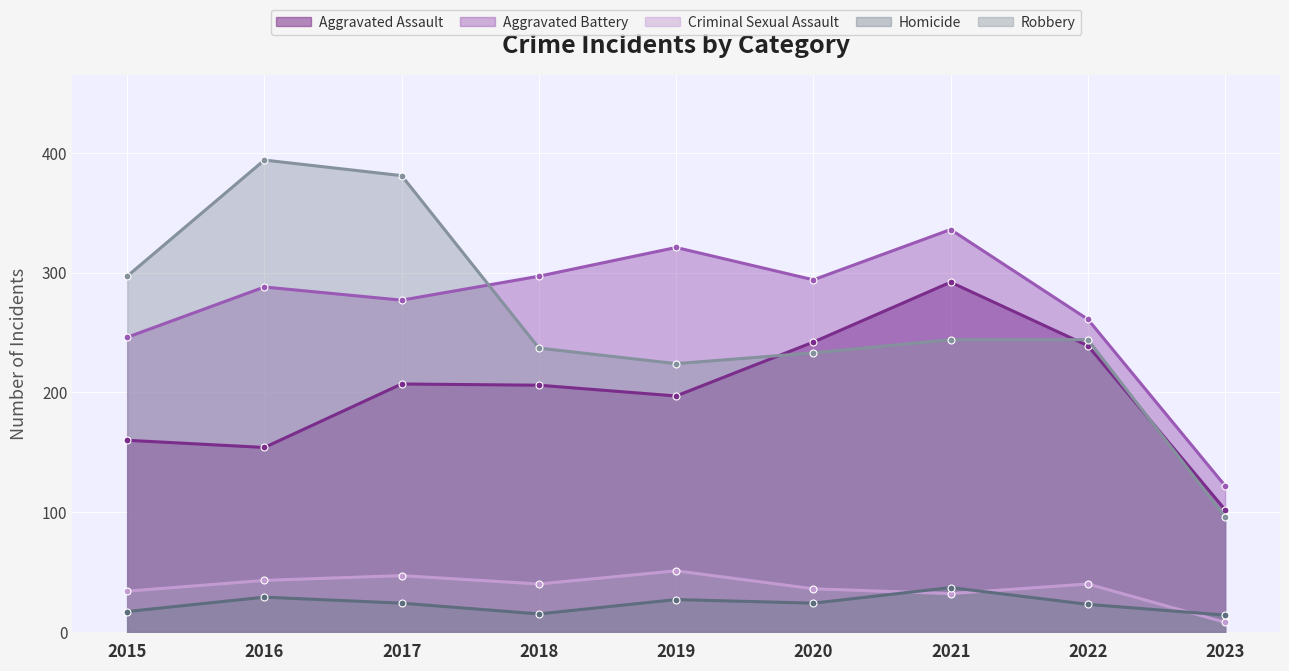

Where does the Homicide series first go above 24?

2016